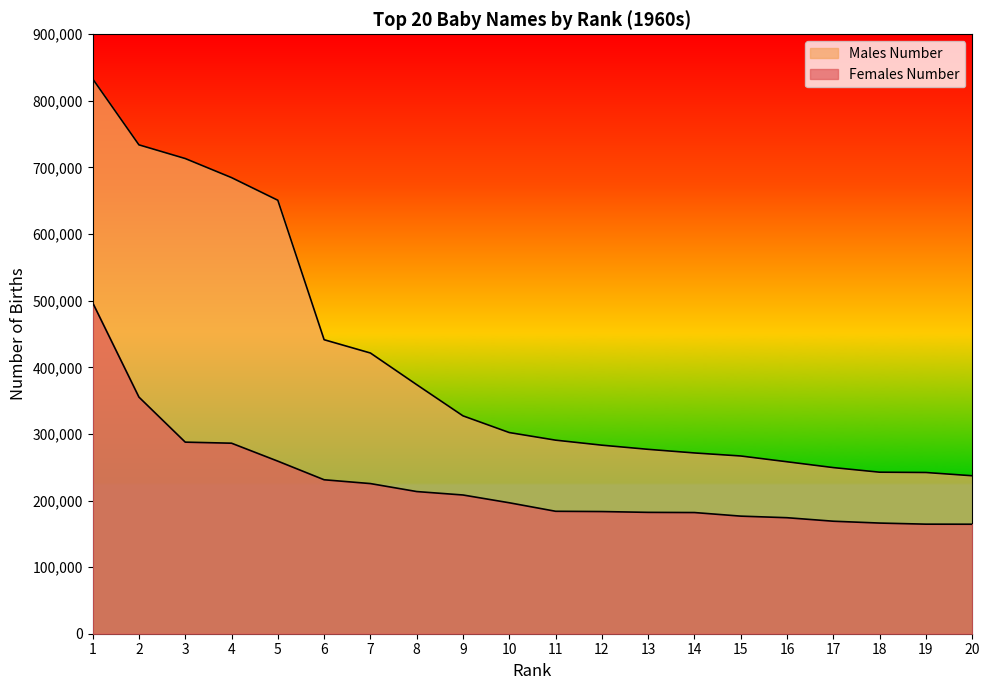

What is the sum of the Females Number values at 19 and 11?

348333